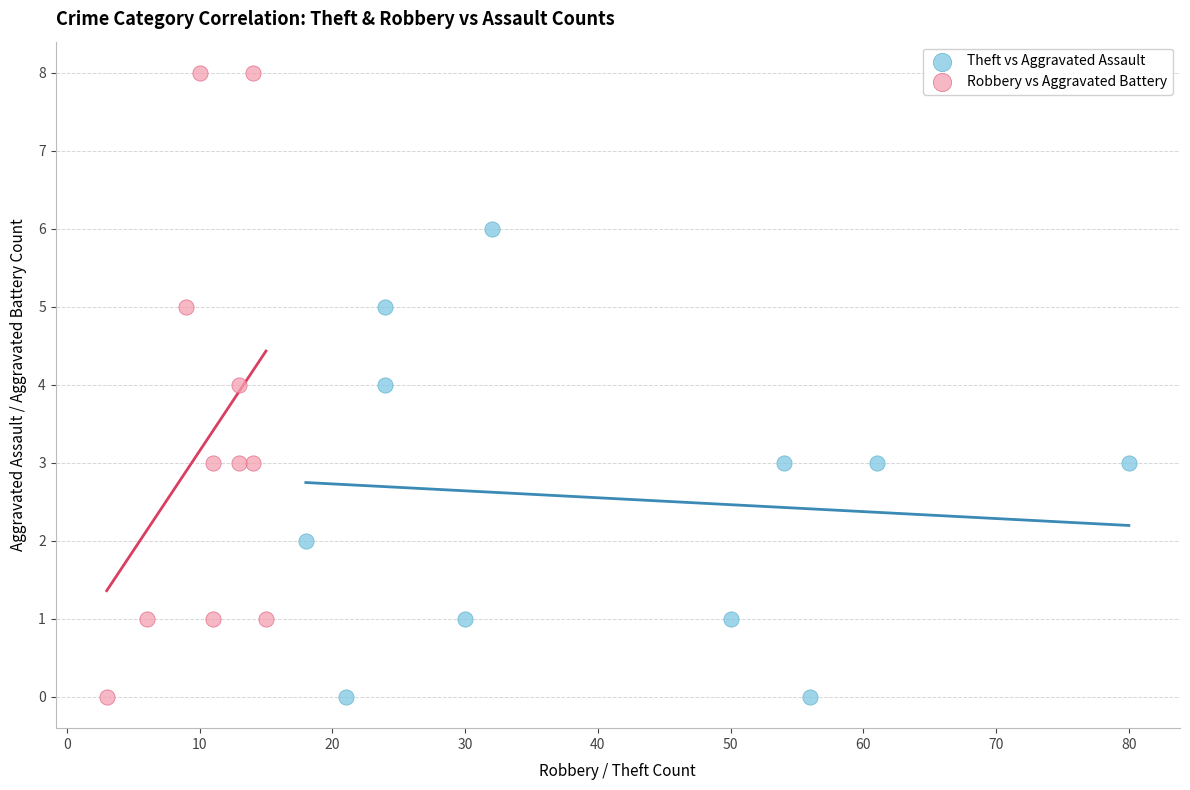

Which series reaches the maximum Y coordinate?

Robbery vs Aggravated Battery